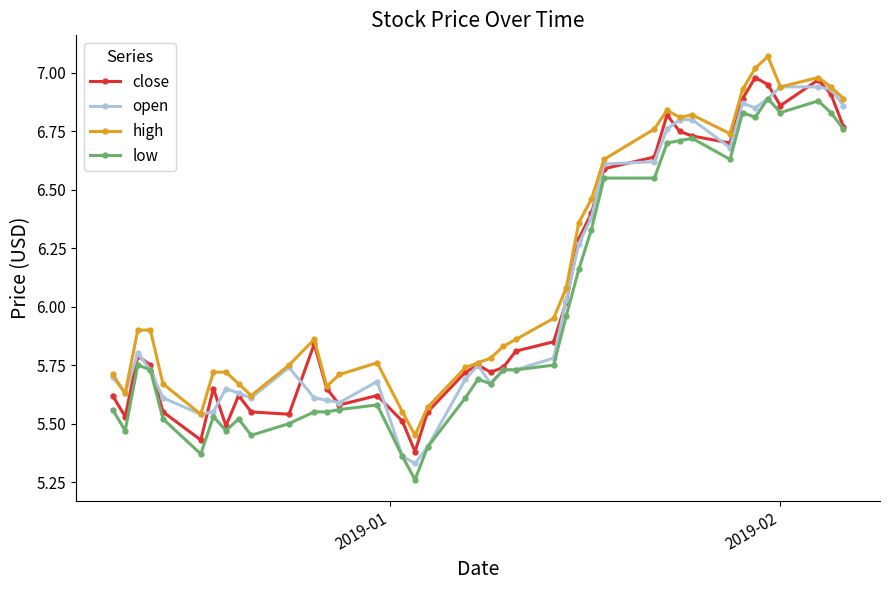

At how many categories does at least one series exceed 6?

16